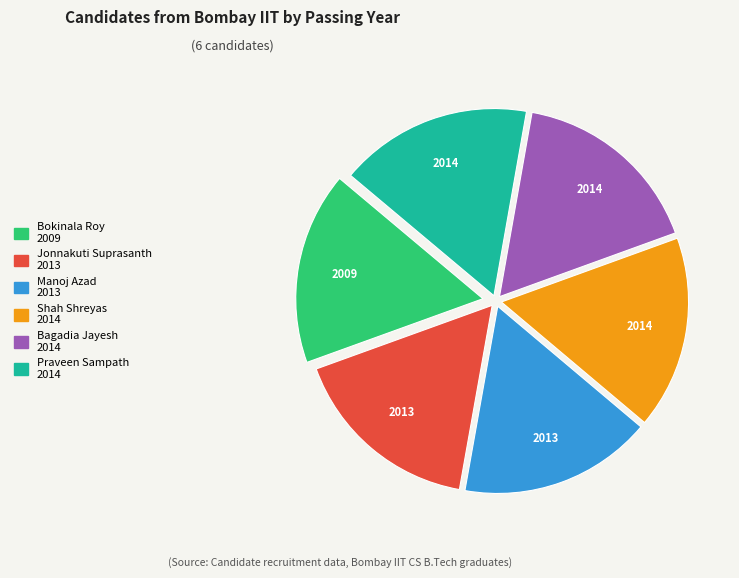

How many slices are in this pie chart?

6